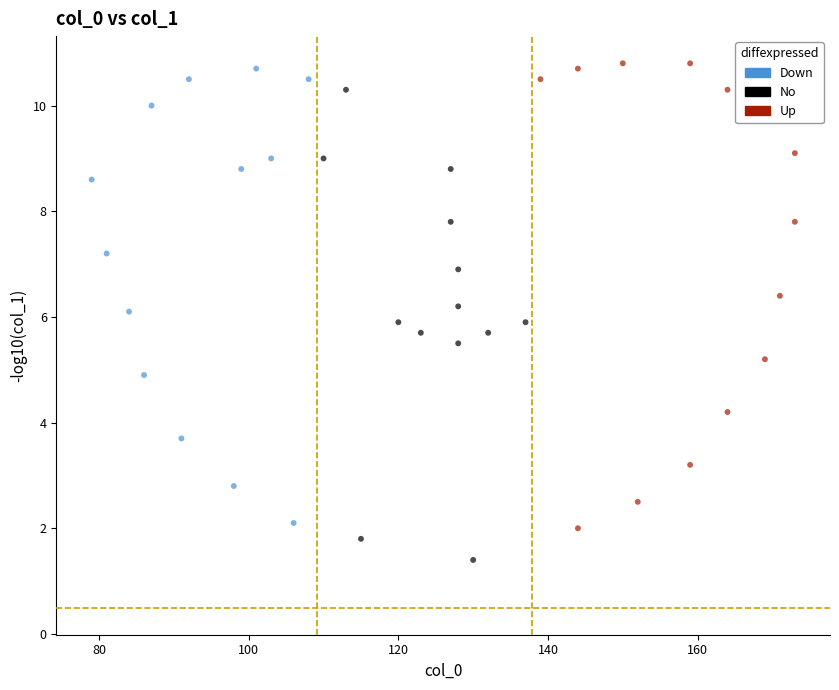

Which series reaches the minimum Y coordinate?

No